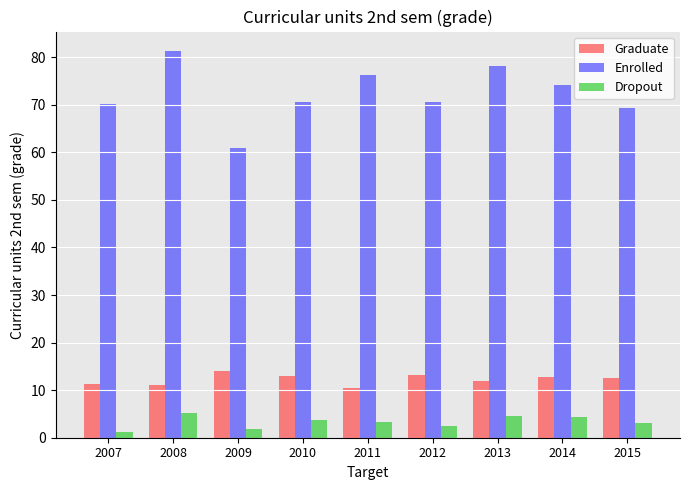

How many series are shown in this chart?

3